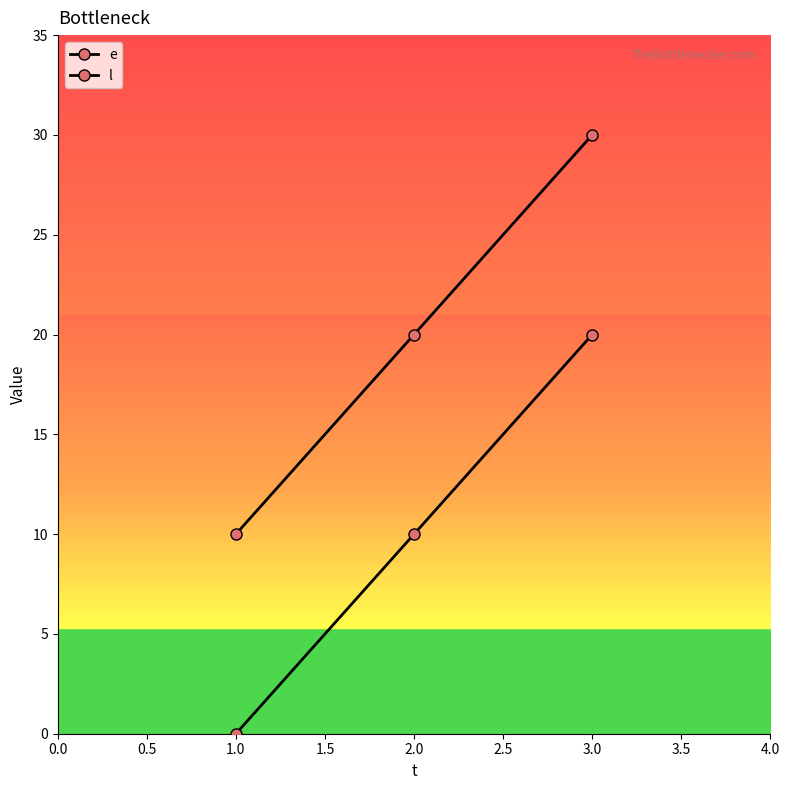

How many lines are shown in the chart?

2